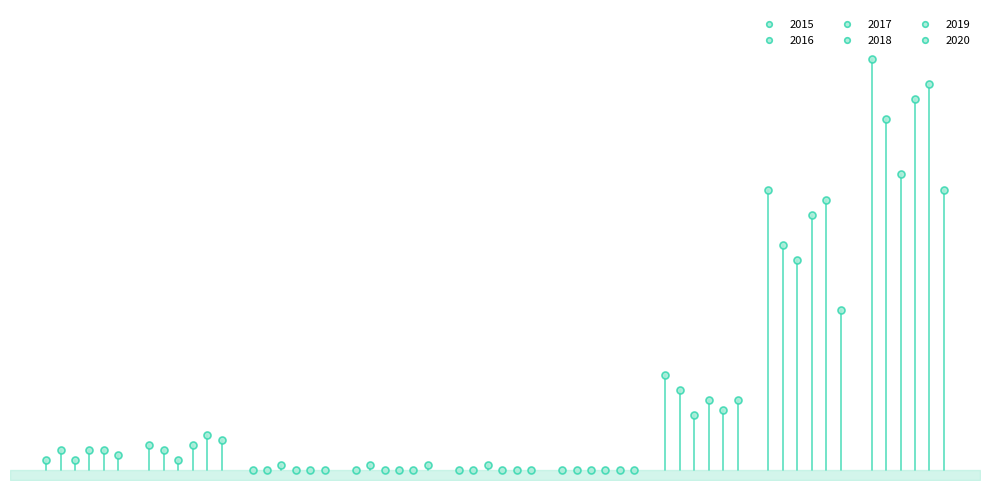

List the labels in order of 2017 value, smallest first.

Criminal Sexual Assault, Motor Vehicle Theft, Burglary, Homicide, Aggravated Assault, Aggravated Battery, Robbery, Theft, Total